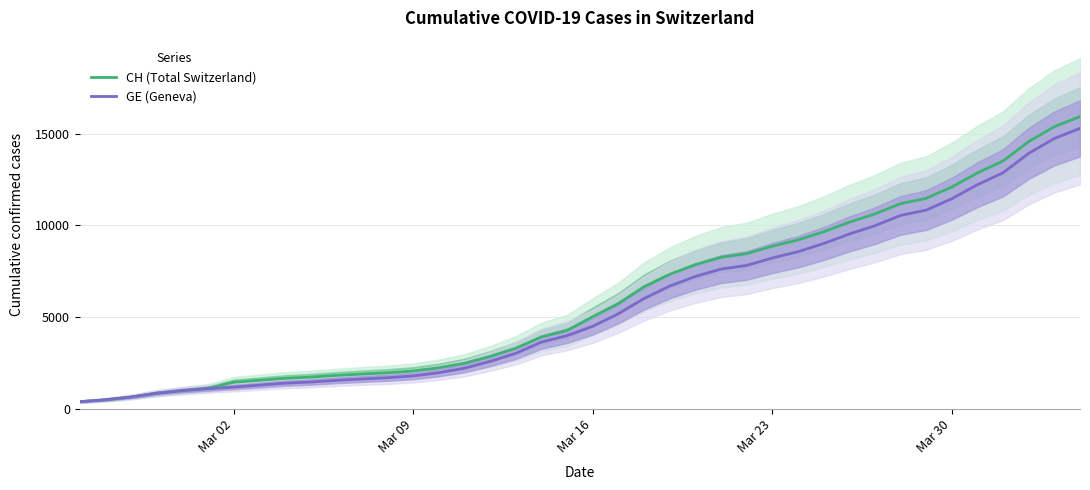

What are all the series names shown in the legend?

CH (Total Switzerland), GE (Geneva)